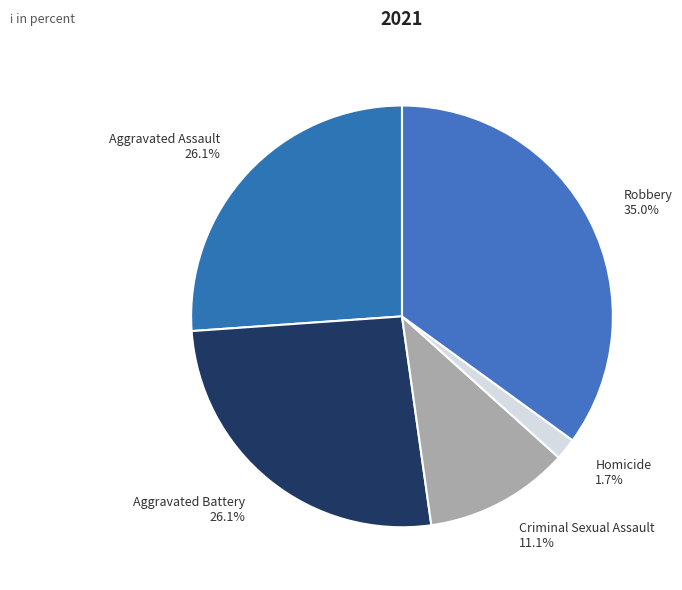

What percentage is NOT represented by Homicide?

98.3%